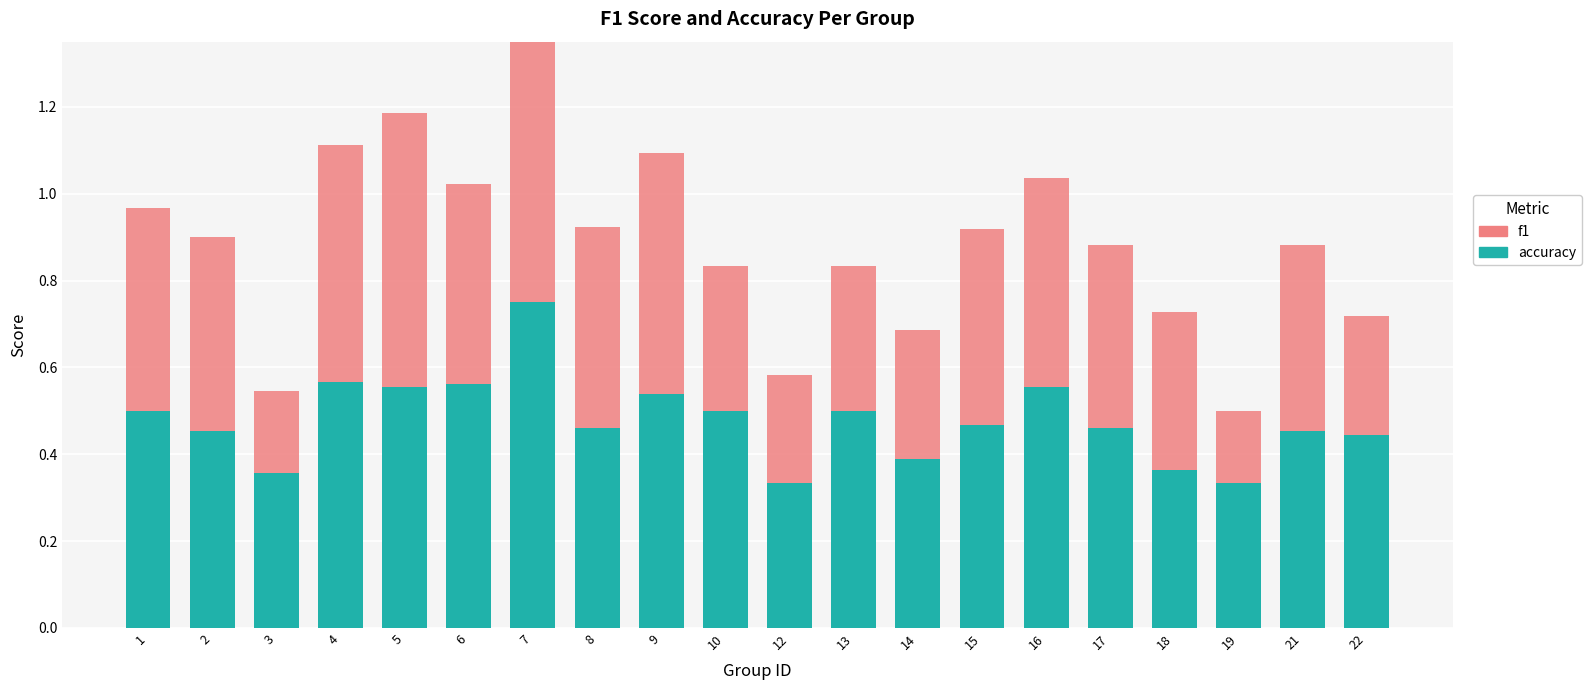

Reading left to right, extract all data points from this chart.

accuracy: 1=0.5	2=0.5	3=0.4	4=0.6	5=0.6	6=0.6	7=0.8	8=0.5	9=0.5	10=0.5	12=0.3	13=0.5	14=0.4	15=0.5	16=0.6	17=0.5	18=0.4	19=0.3	21=0.5	22=0.4
f1: 1=0.5	2=0.4	3=0.2	4=0.5	5=0.6	6=0.5	7=0.7	8=0.5	9=0.6	10=0.3	12=0.2	13=0.3	14=0.3	15=0.5	16=0.5	17=0.4	18=0.4	19=0.2	21=0.4	22=0.3